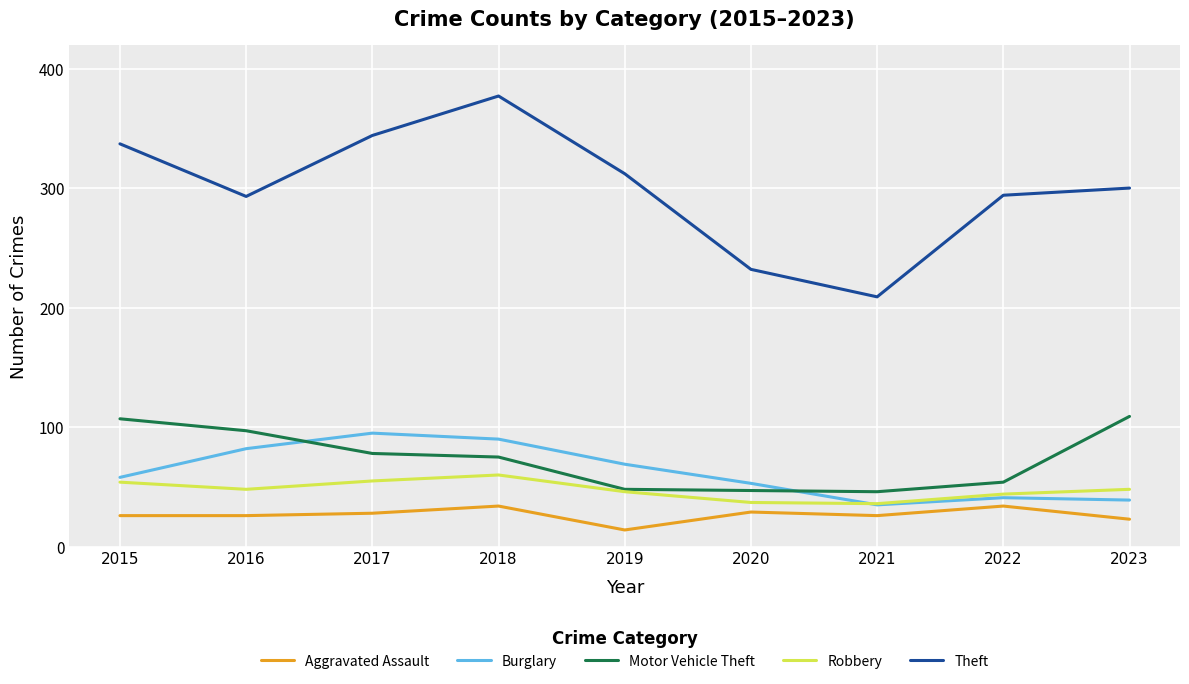

How many times do Burglary and Motor Vehicle Theft cross each other?

2